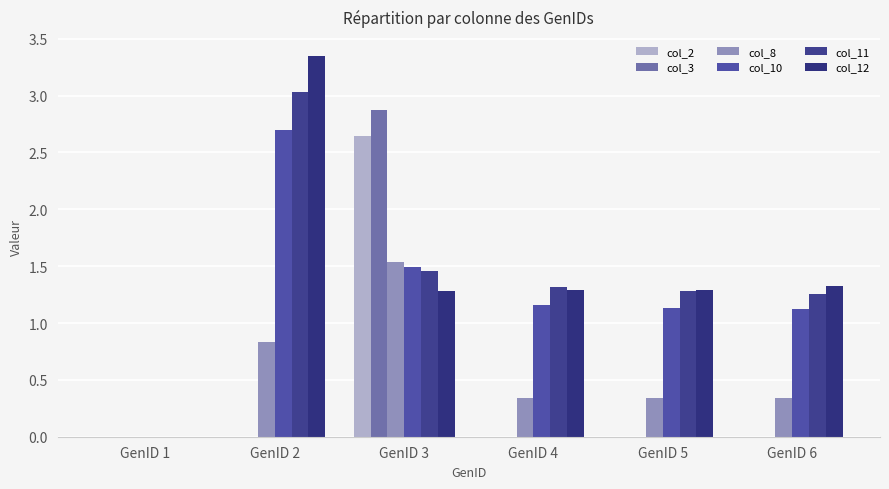

Count the number of data series in this chart.

6